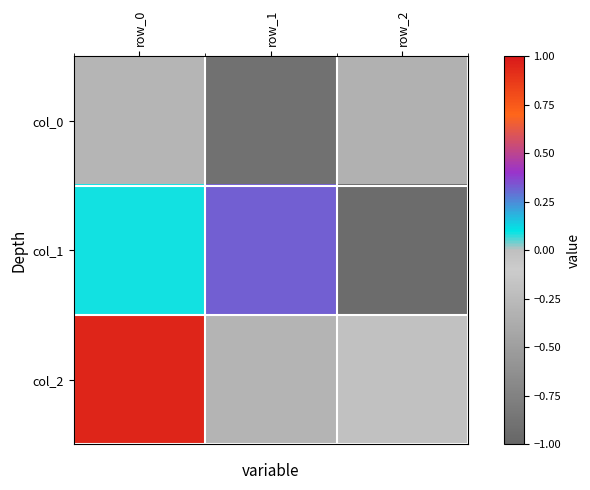

At which category is the sum across all series the highest?

row_0